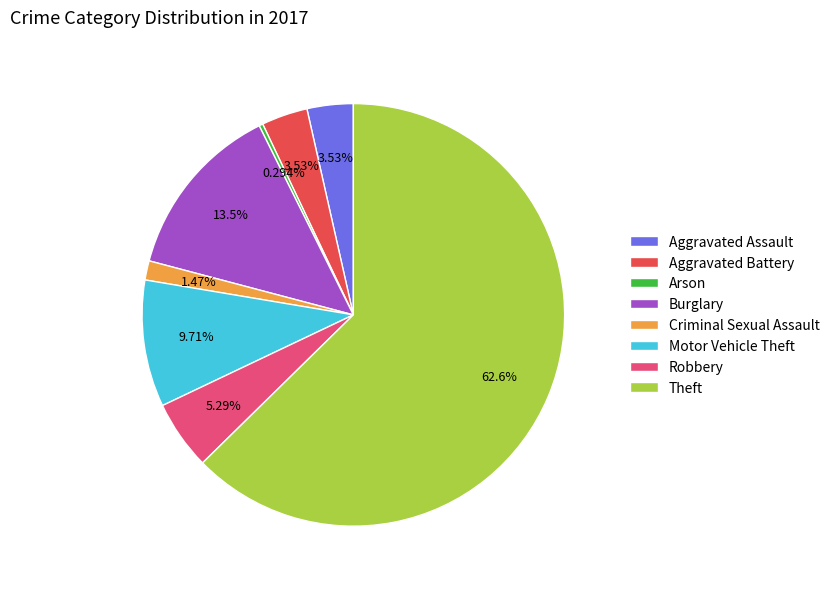

How many segments does this pie chart have?

8